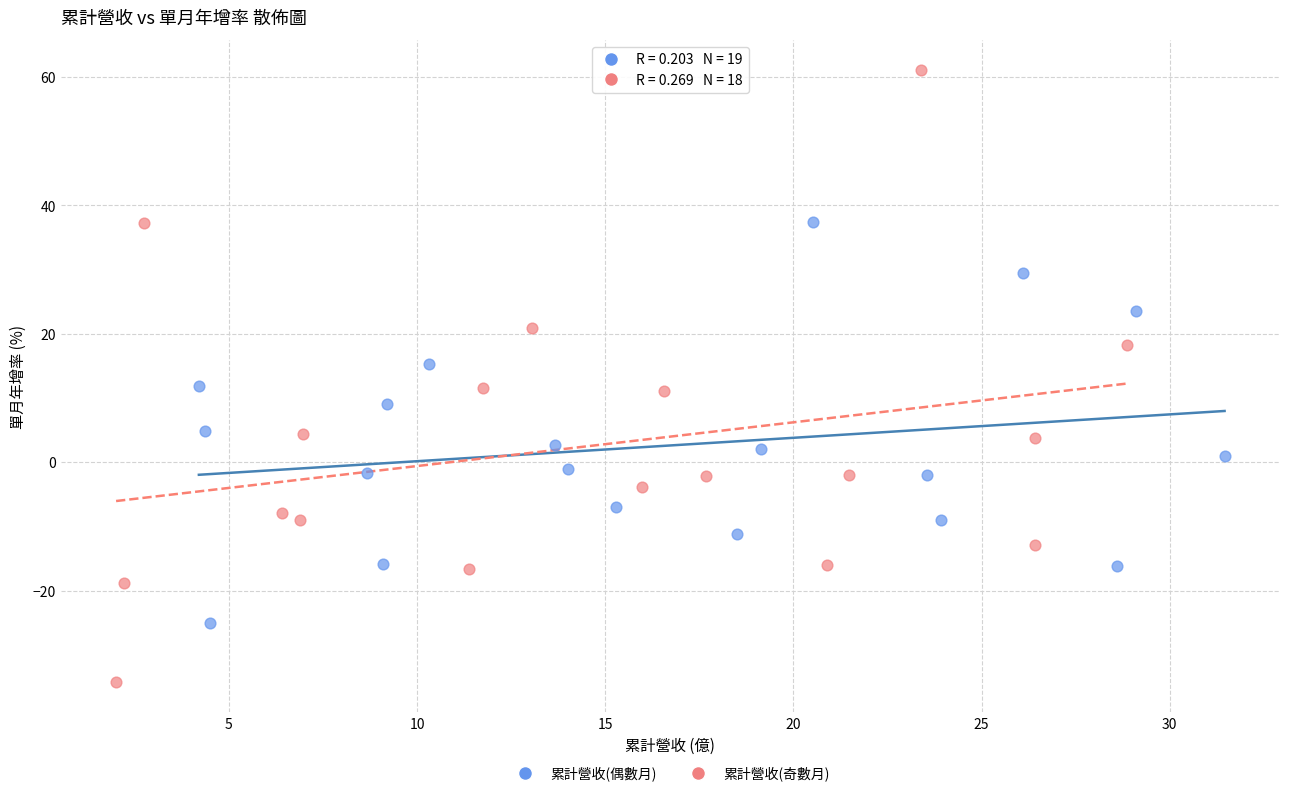

What are all the series names shown in the legend?

累計營收(偶數月), 累計營收(奇數月)